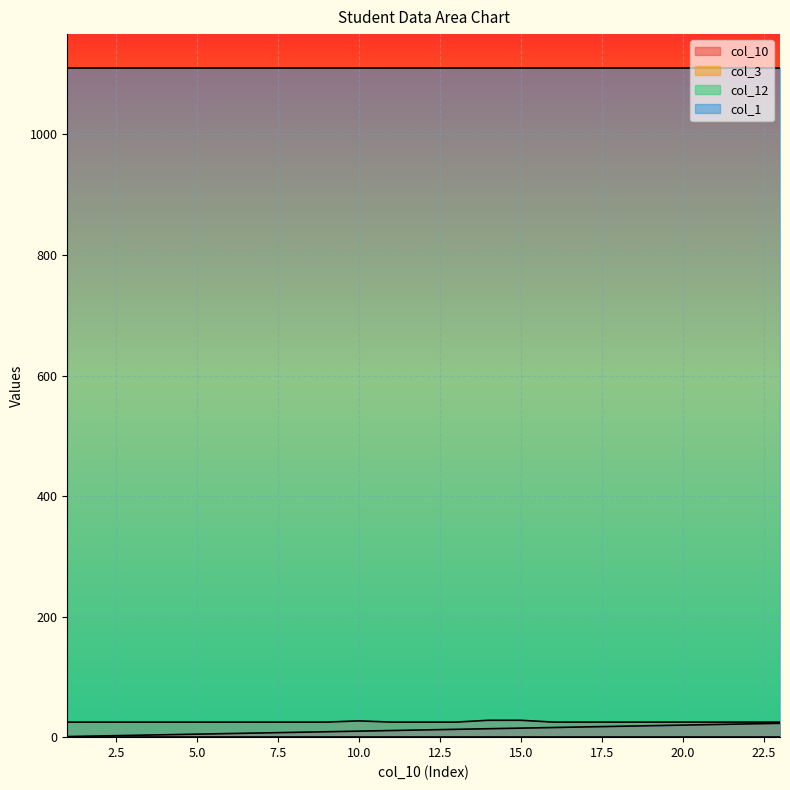

The value of col_3 at 16 is 43. True or false?

False